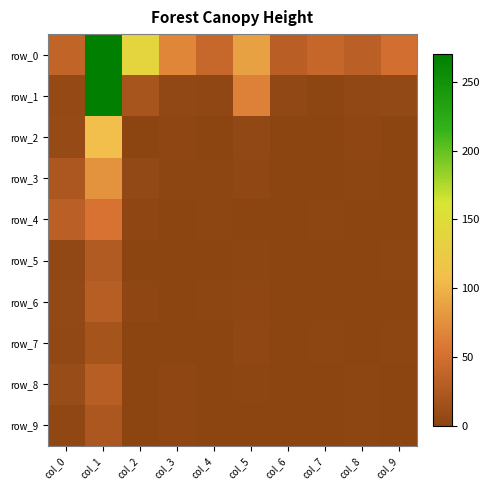

Which series has the largest range (max minus min)?

row_0